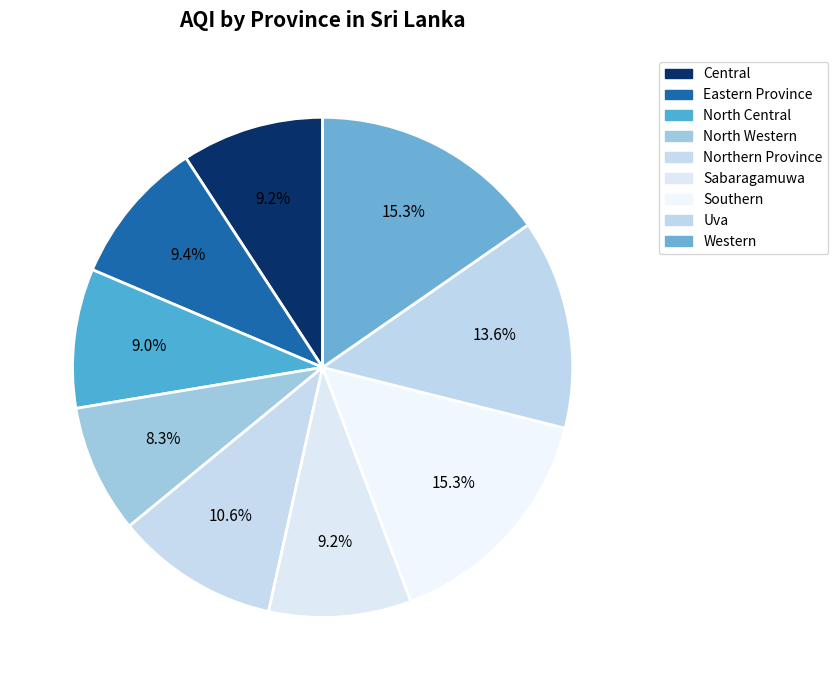

To the nearest percent, what percentage of the pie is Sabaragamuwa?

9%